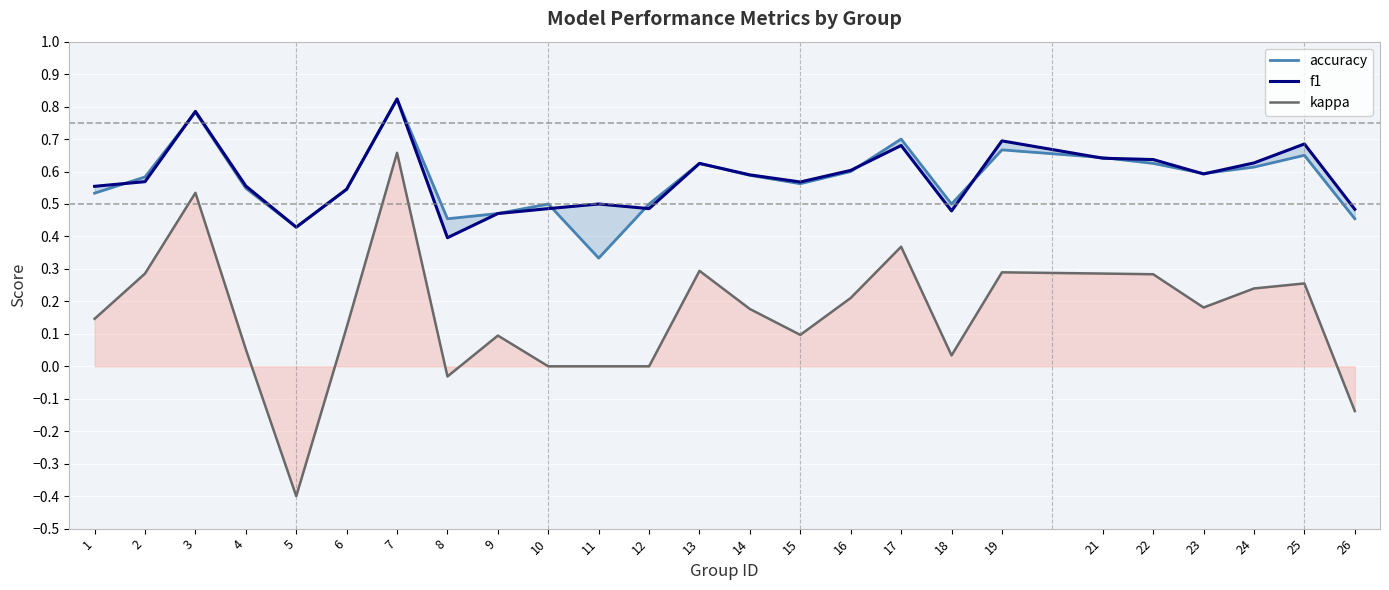

What is the difference between the kappa values at 17 and 14?

0.2